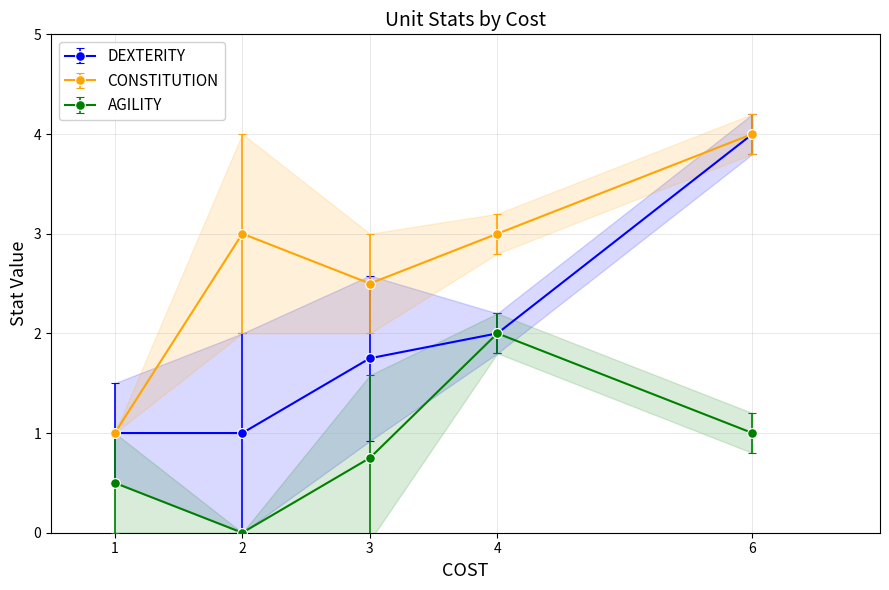

Which category has the lowest value in the CONSTITUTION series?

1